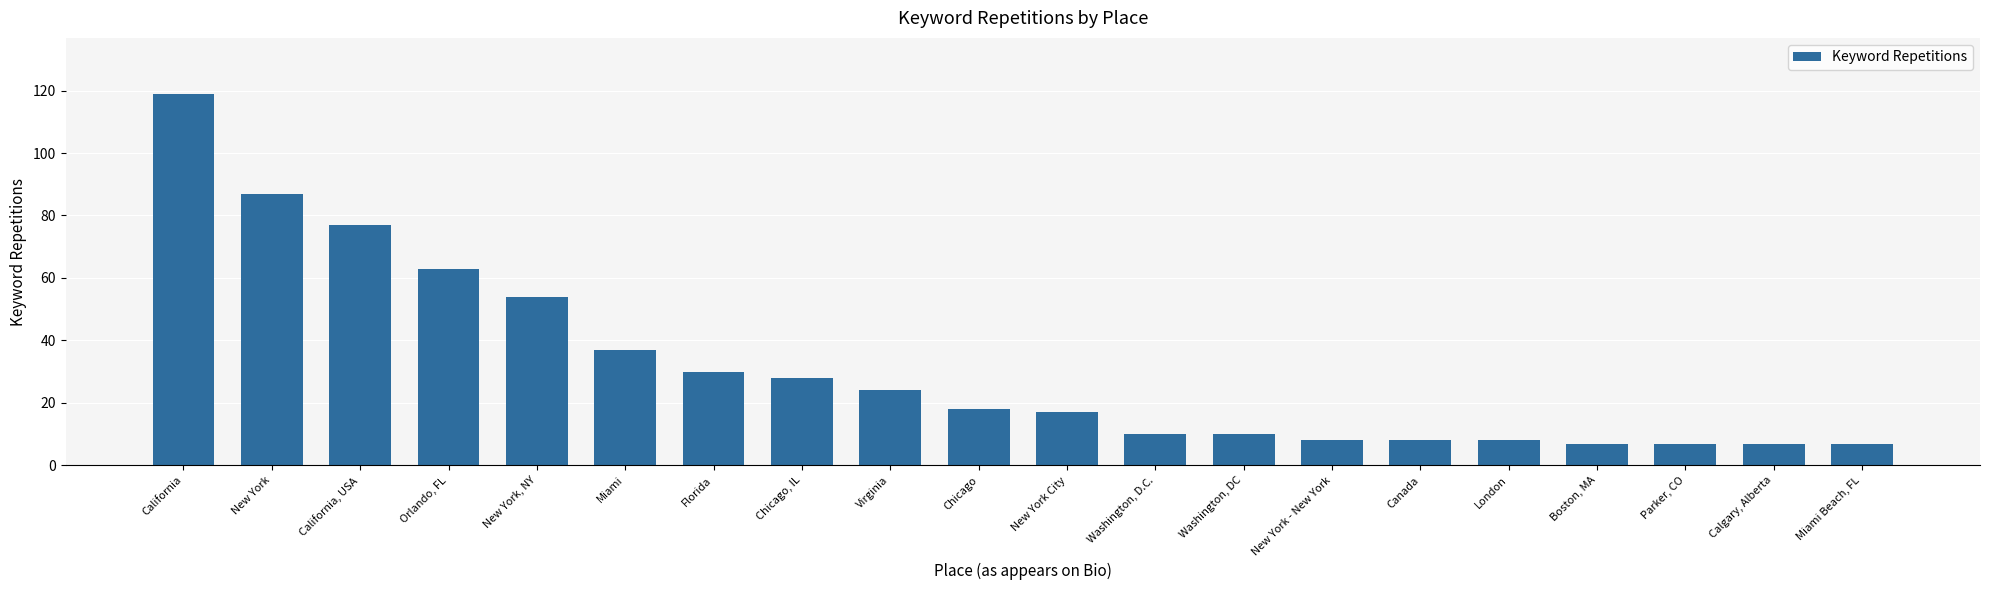

Which has a higher value, Miami Beach, FL or Chicago?

Chicago